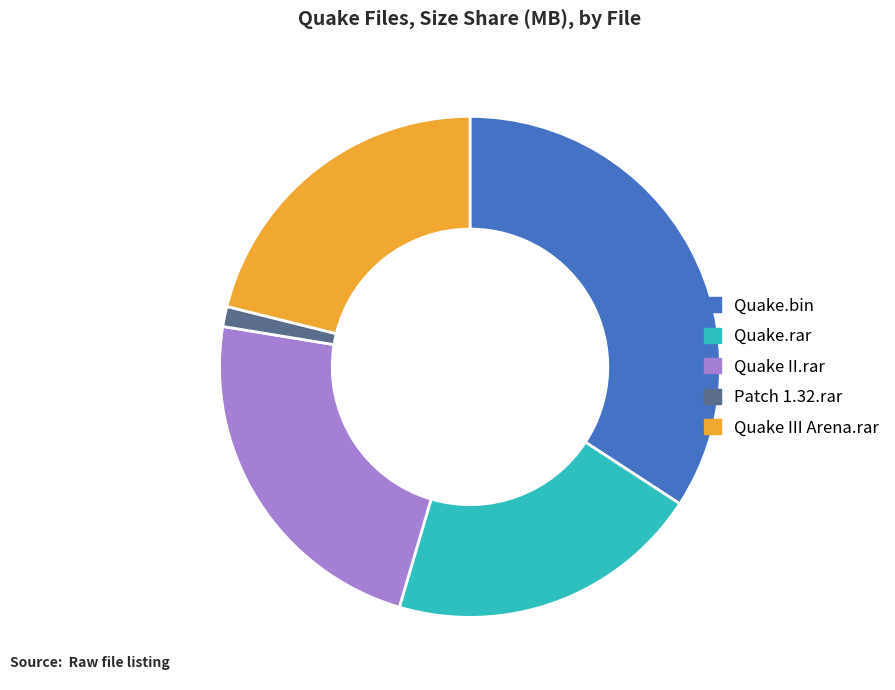

What is the smallest slice in the pie chart?

Patch 1.32.rar